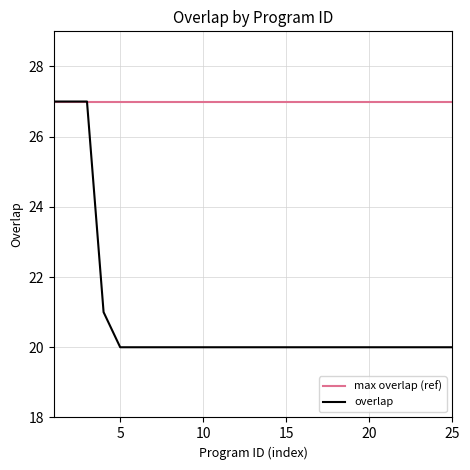

What is the maximum value for max overlap (ref)?

27